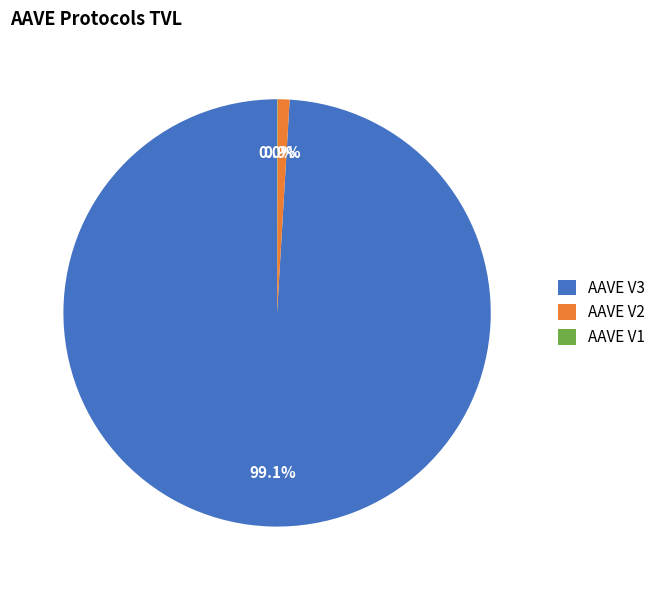

Which slice is the largest?

AAVE V3